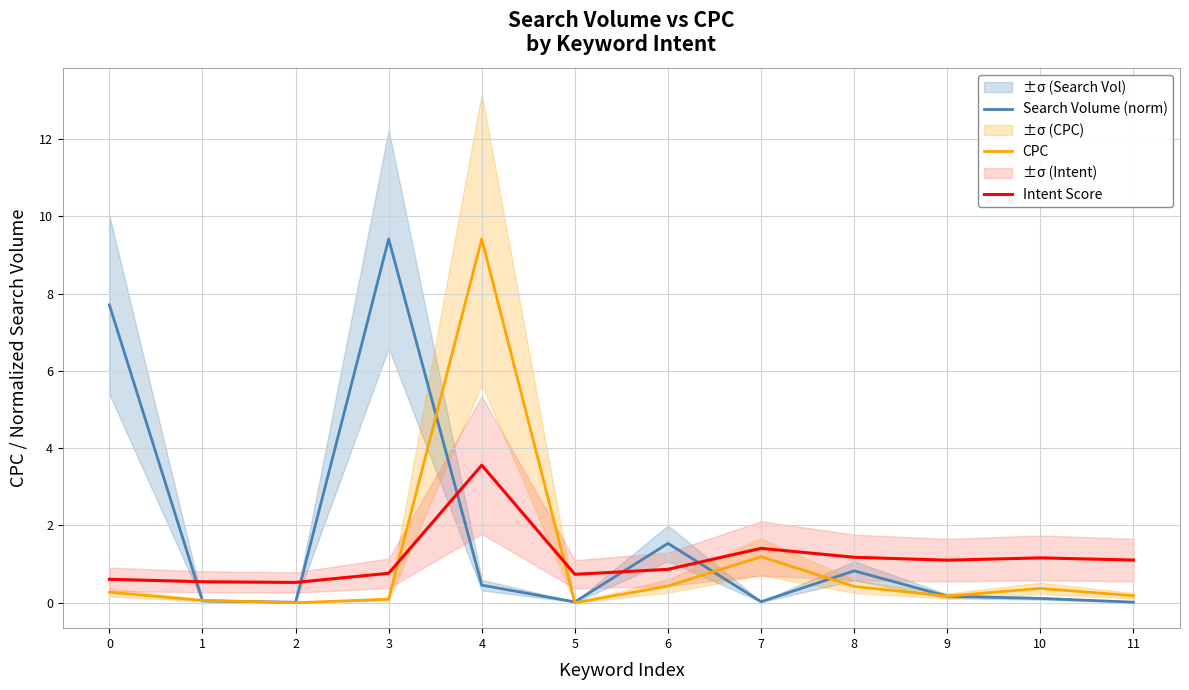

At how many categories does at least one series exceed 3?

3